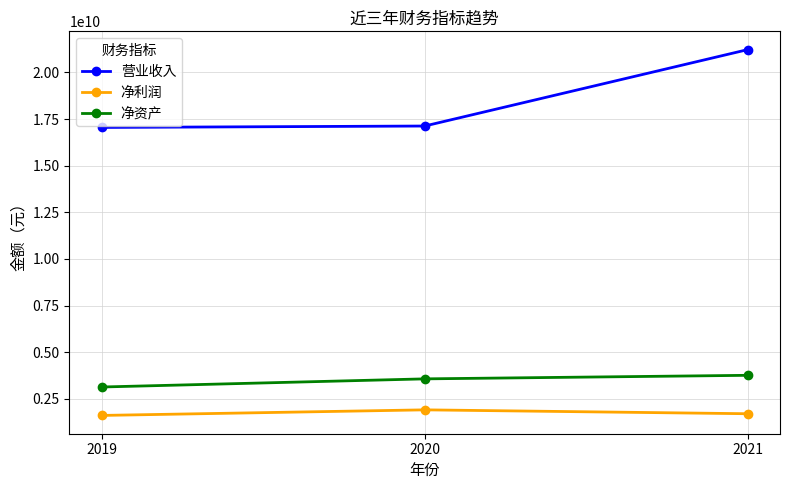

What is the difference between the maximum and second lowest values in the 营业收入 series?

4096396444.8